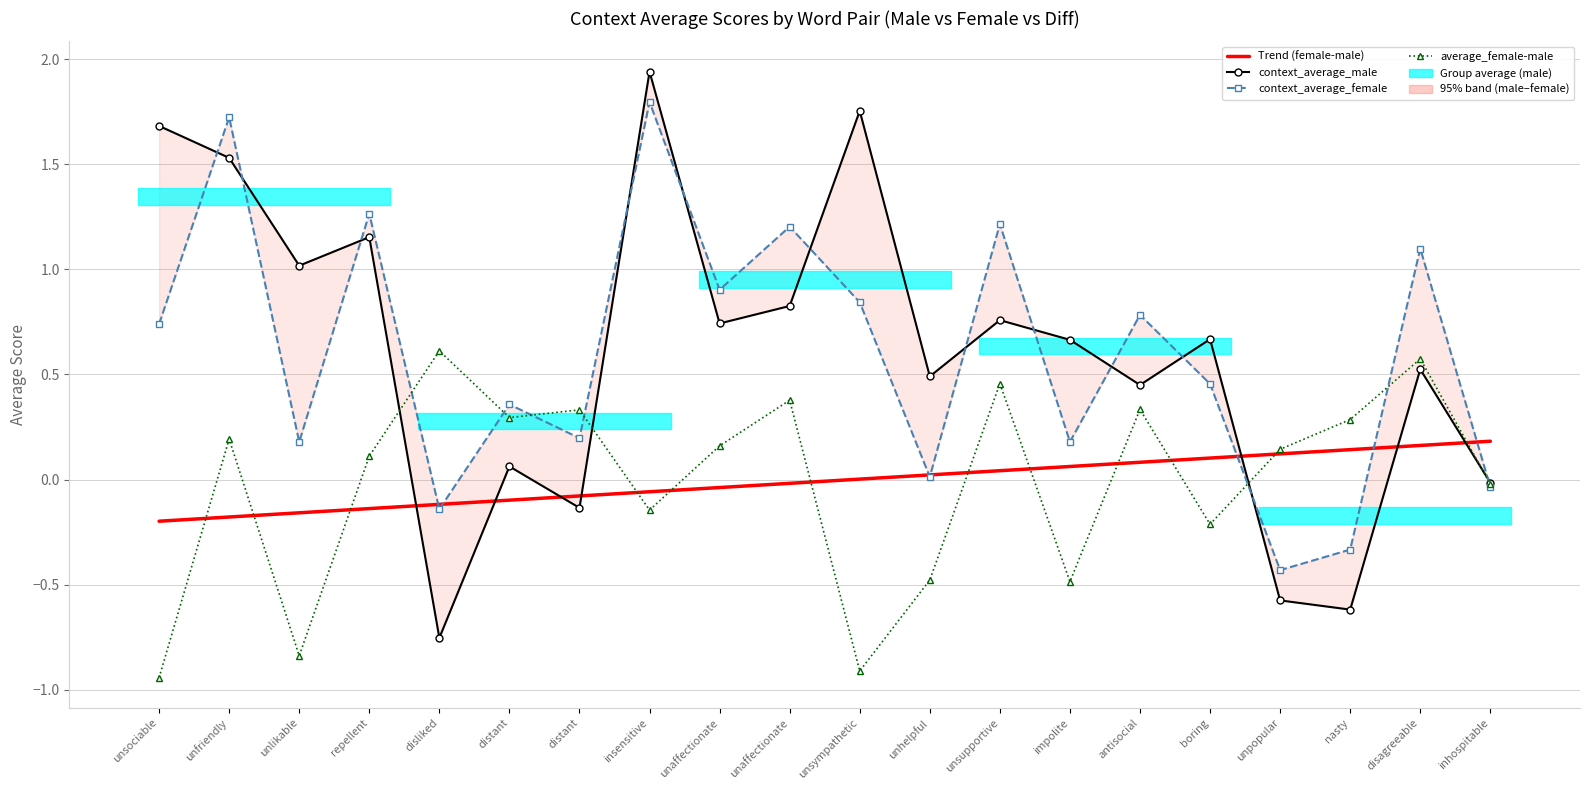

How many values in the Trend (female-male) series exceed 0?

10